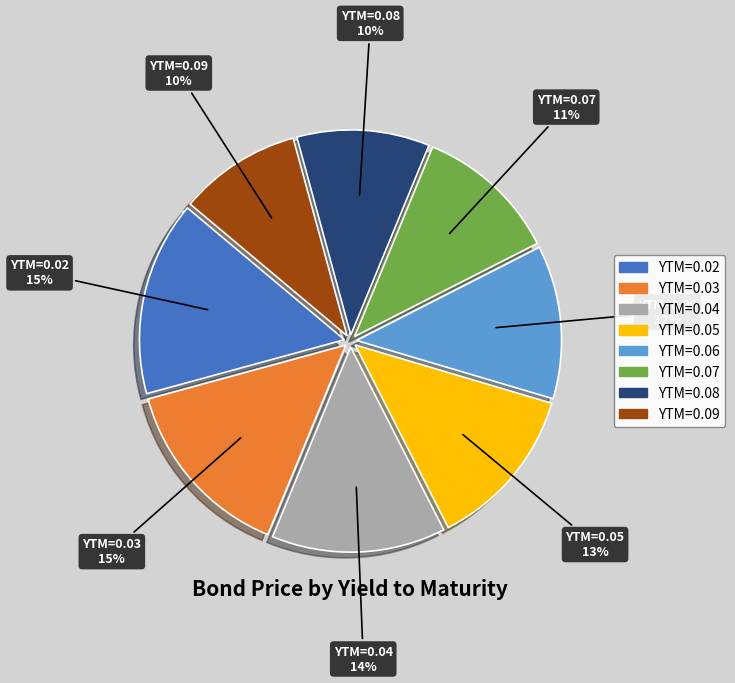

Count the number of slices in the pie.

8